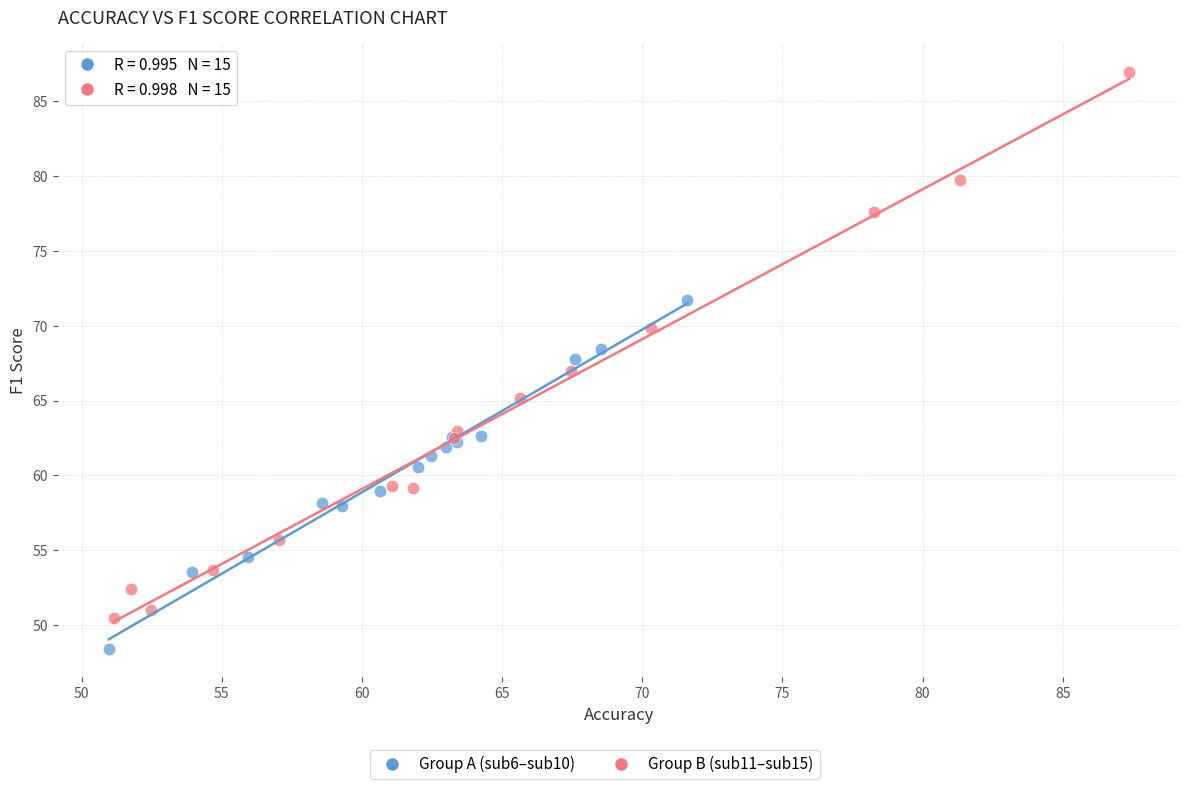

Which series reaches the minimum Y coordinate?

Group A (sub6–sub10)